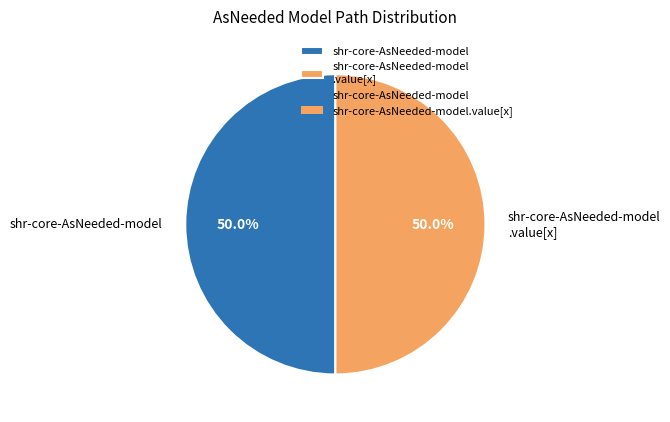

What percentage is NOT represented by shr-core-AsNeeded-model?

50.0%